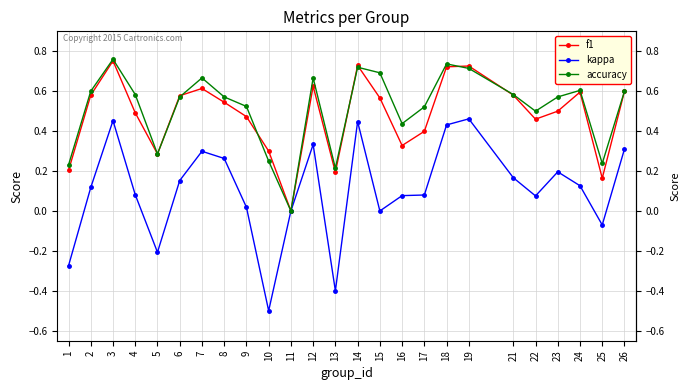

How many interior local valleys does the f1 series have?

6